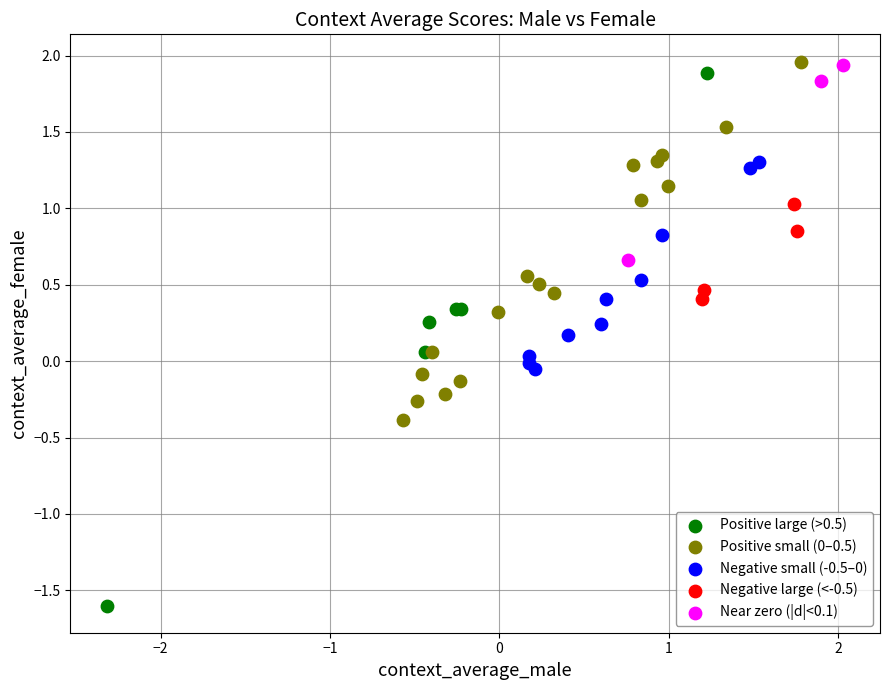

Which series has the widest spread of Y values?

Positive large (>0.5)